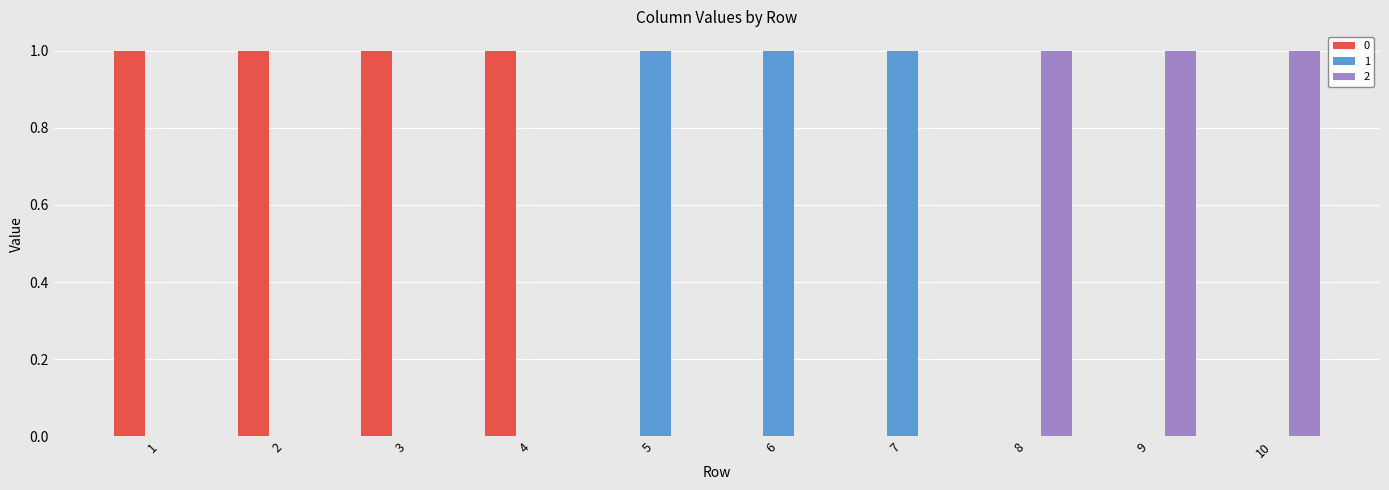

What is the sum of all 2 values?

3